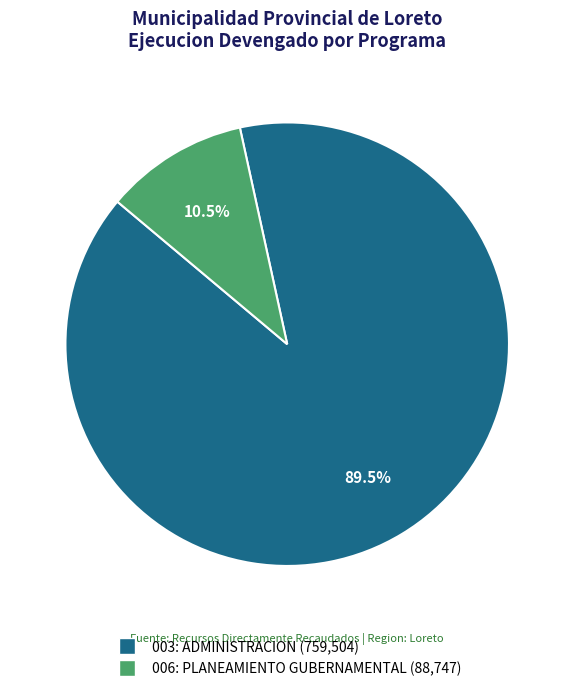

Which has a higher value, 003: ADMINISTRACION or 006: PLANEAMIENTO GUBERNAMENTAL?

003: ADMINISTRACION